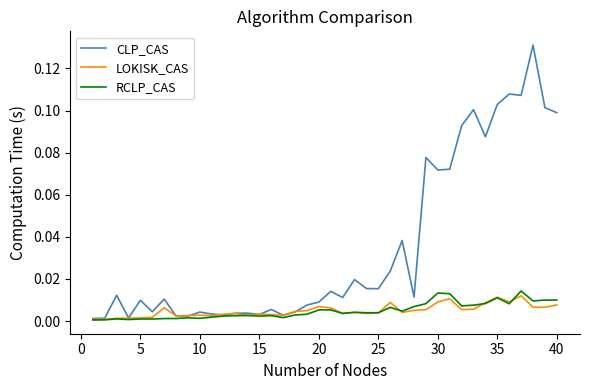

Which series has the widest spread of values?

CLP_CAS